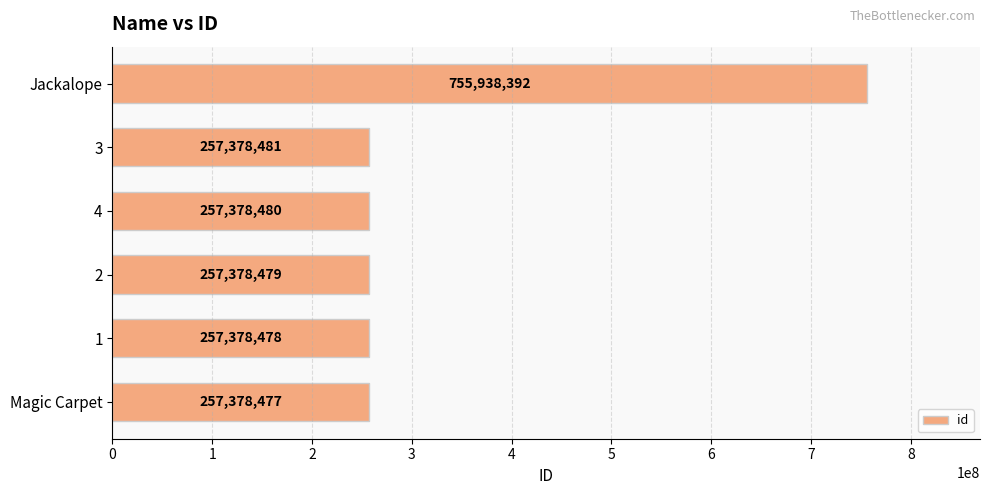

Rank the categories by value from highest to lowest.

Jackalope, 3, 4, 2, 1, Magic Carpet